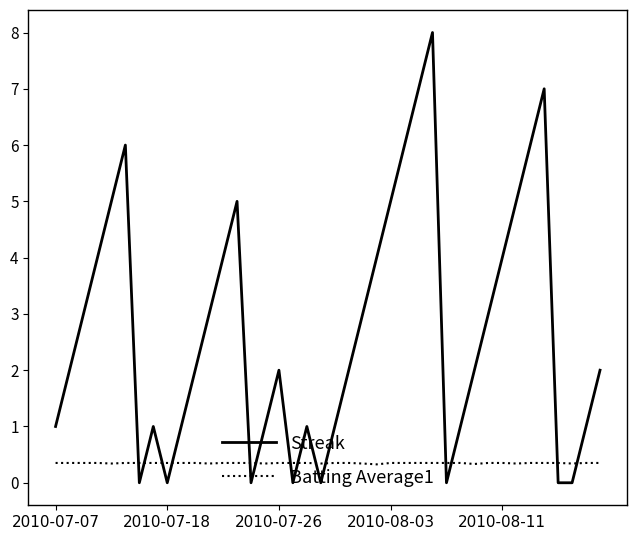

How many lines are shown in the chart?

2